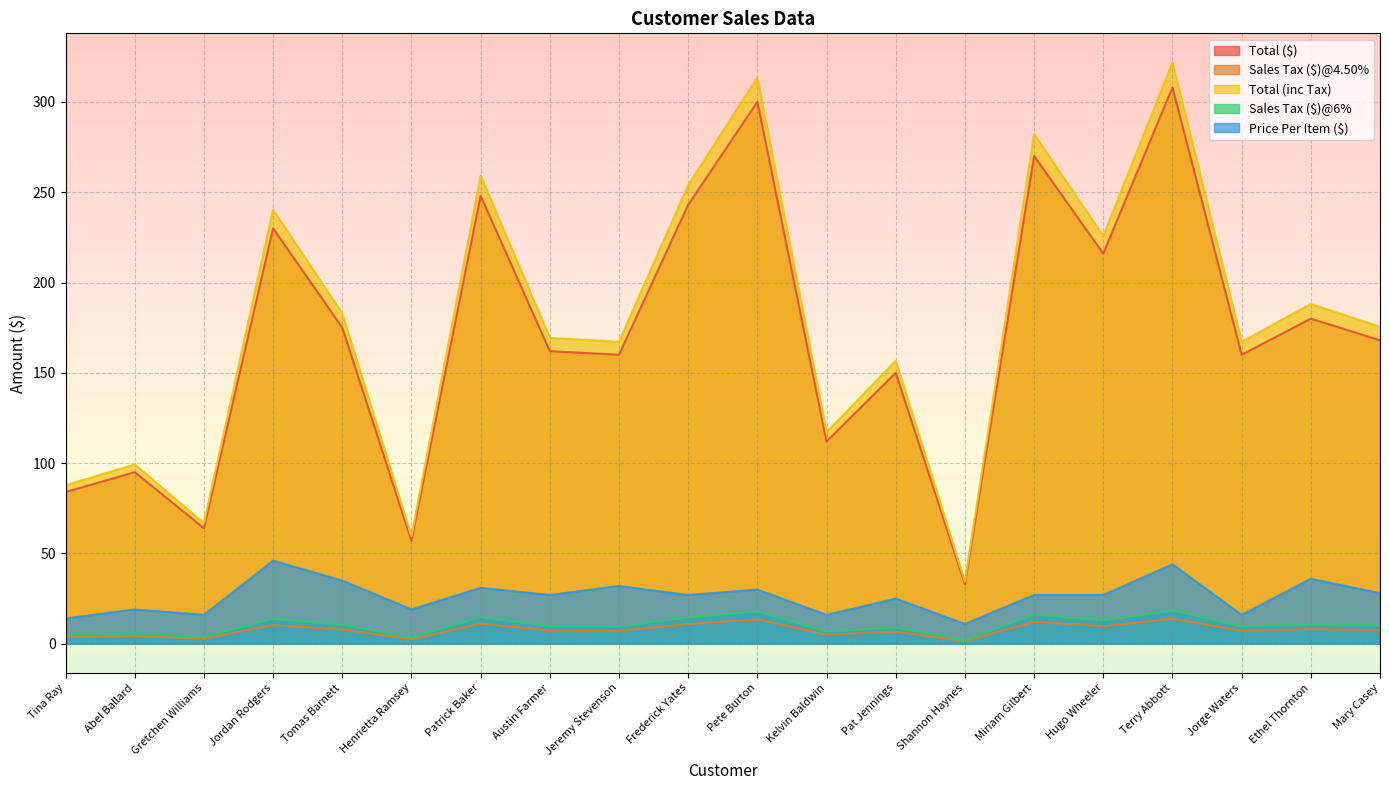

True or false: Total ($) and Price Per Item ($) cross at least once.

False